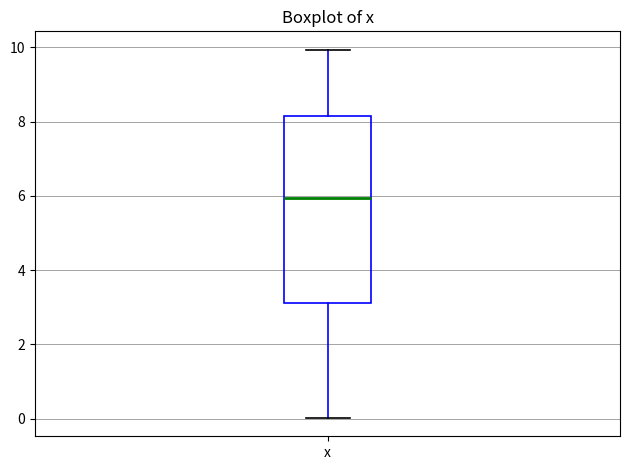

Read this box plot against the y-axis: the position of the median line, the range covered by the box, and the ends of both whiskers. The values are not printed on the chart, so give them approximately, as read against the axis.

median 6.0, box 3.2 to 8.2, whiskers 0.0 to 10.0